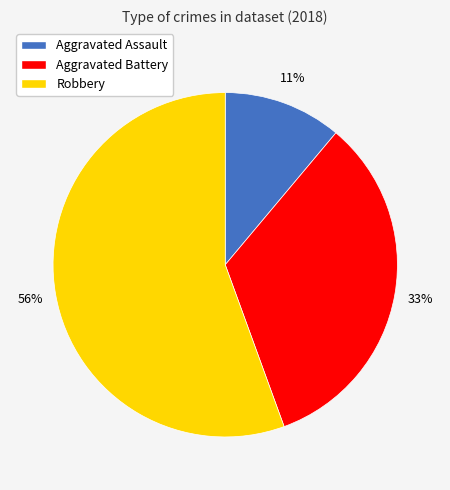

Is it true that Robbery is 63% of the pie?

False